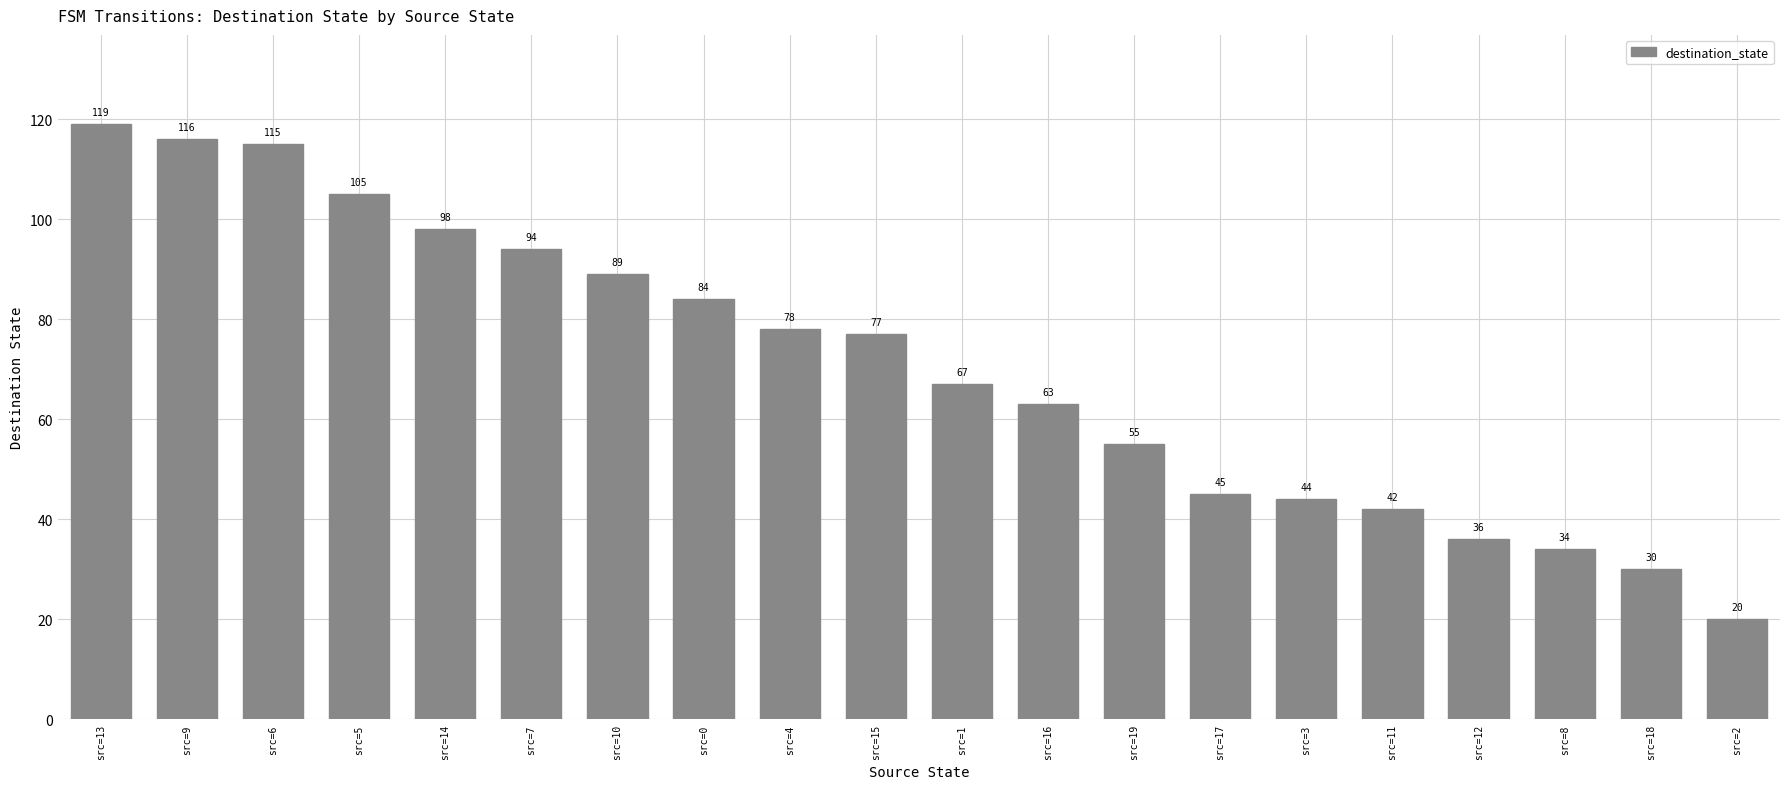

The value at src=9 is 116. True or false?

True